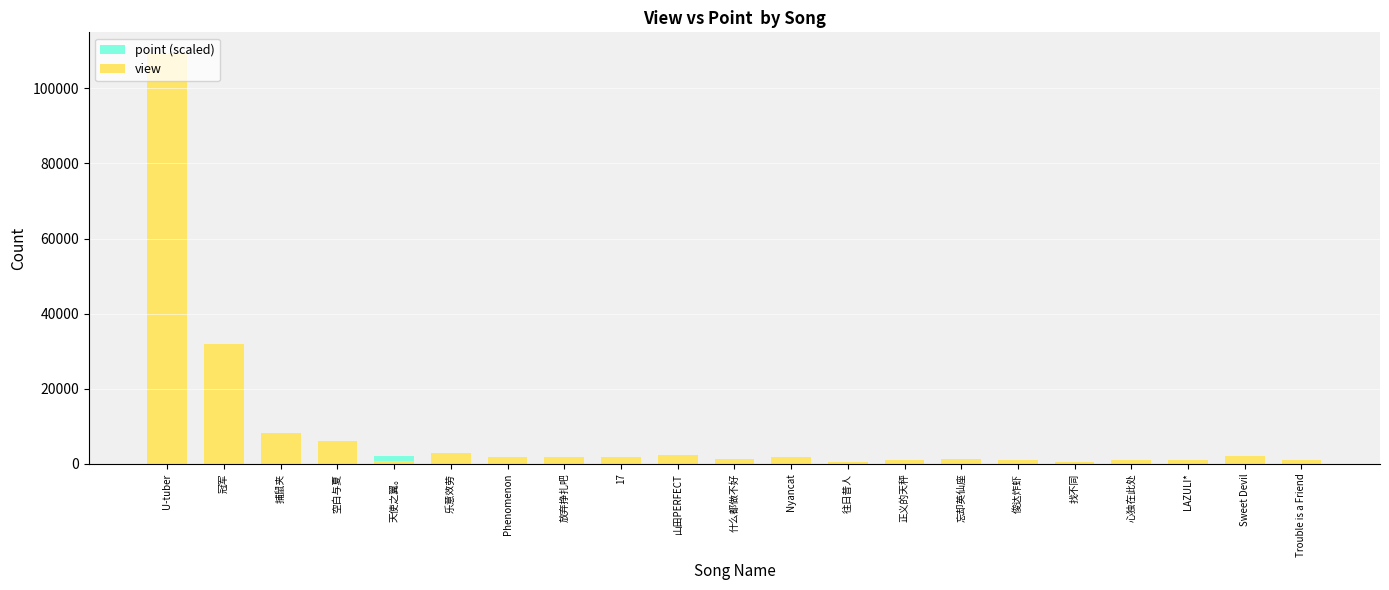

What position from the left is LAZULI*?

19